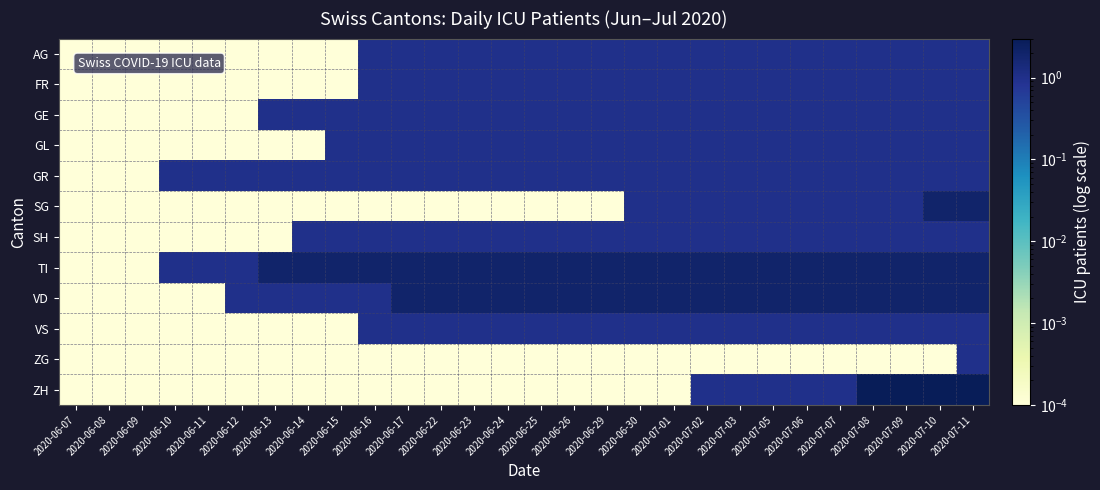

What is the spread (max minus min) of values at 2020-07-11?

2.0